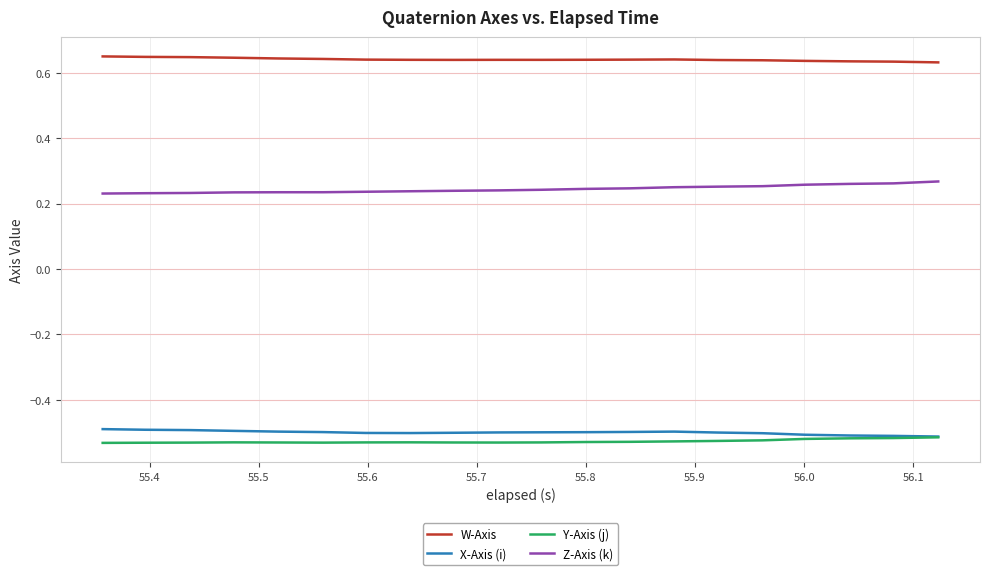

True or false: W-Axis and X-Axis (i) intersect in this chart.

False